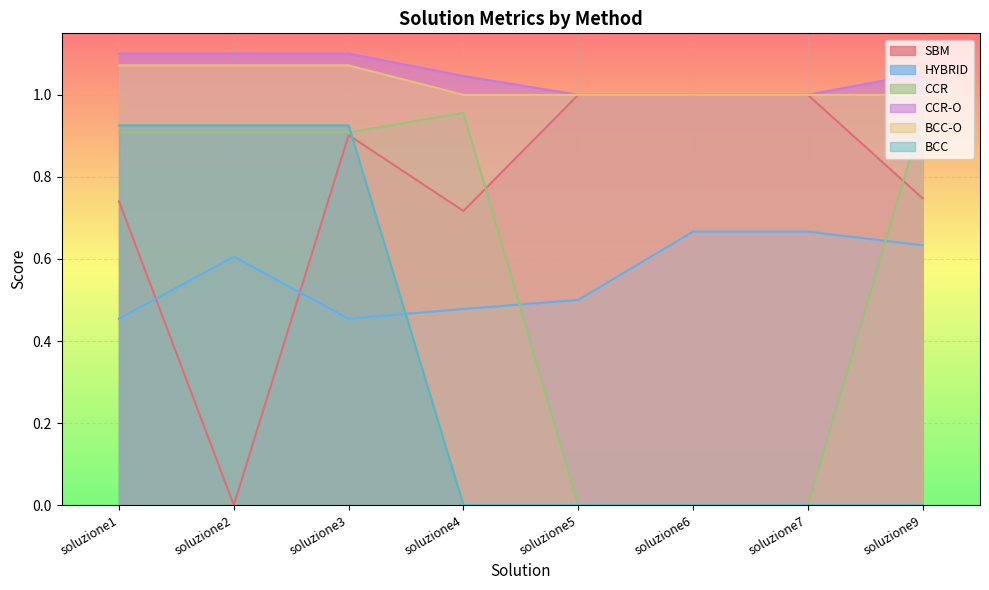

What are all the series names shown in the legend?

SBM, HYBRID, CCR, CCR-O, BCC-O, BCC